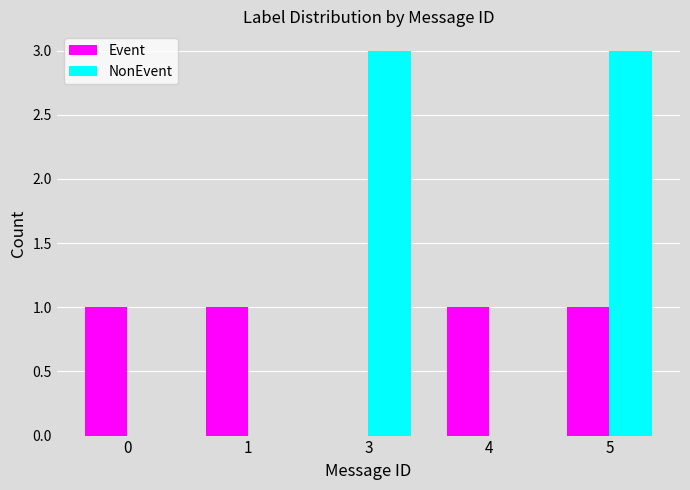

Which series has the widest spread of values?

NonEvent